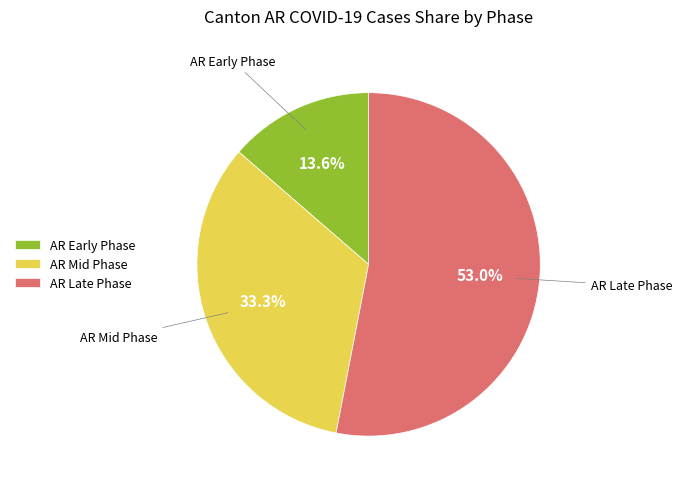

Which has a higher value, AR Late Phase or AR Early Phase?

AR Late Phase